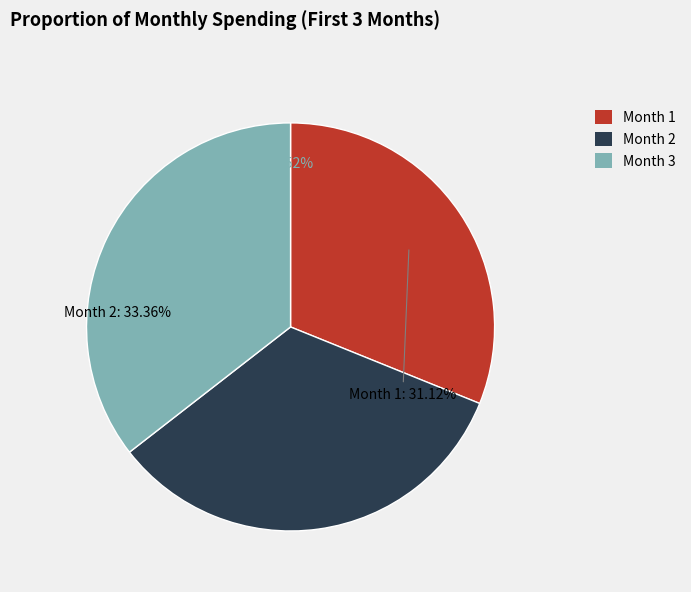

How many slices are in this pie chart?

3